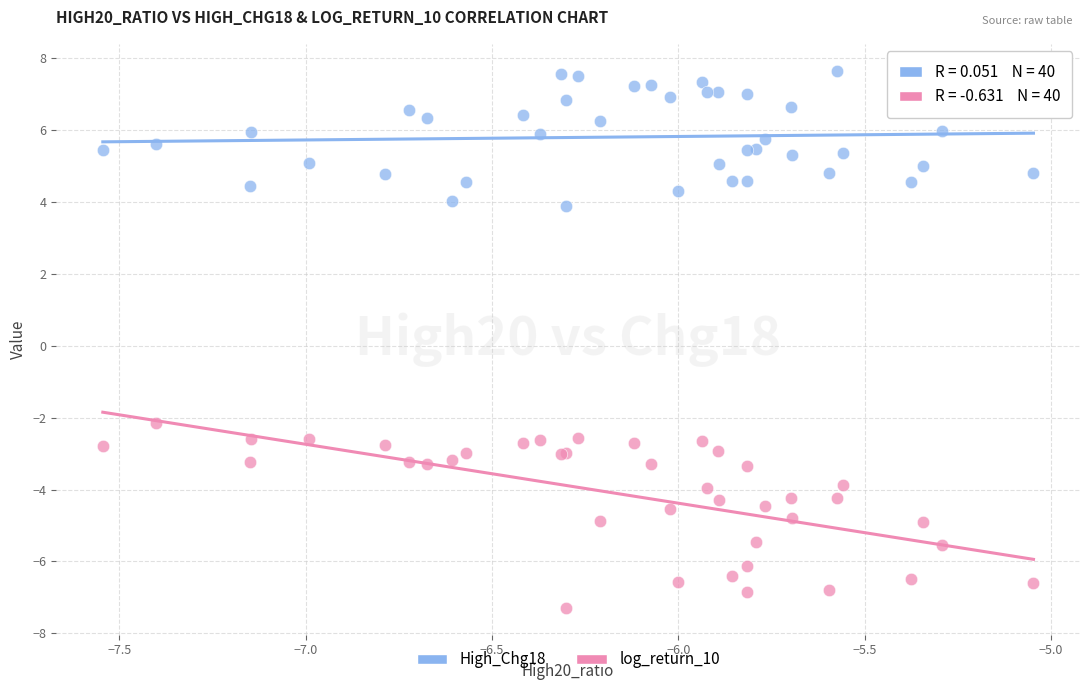

Across all series, what Y value is closest to 0?

-2.2